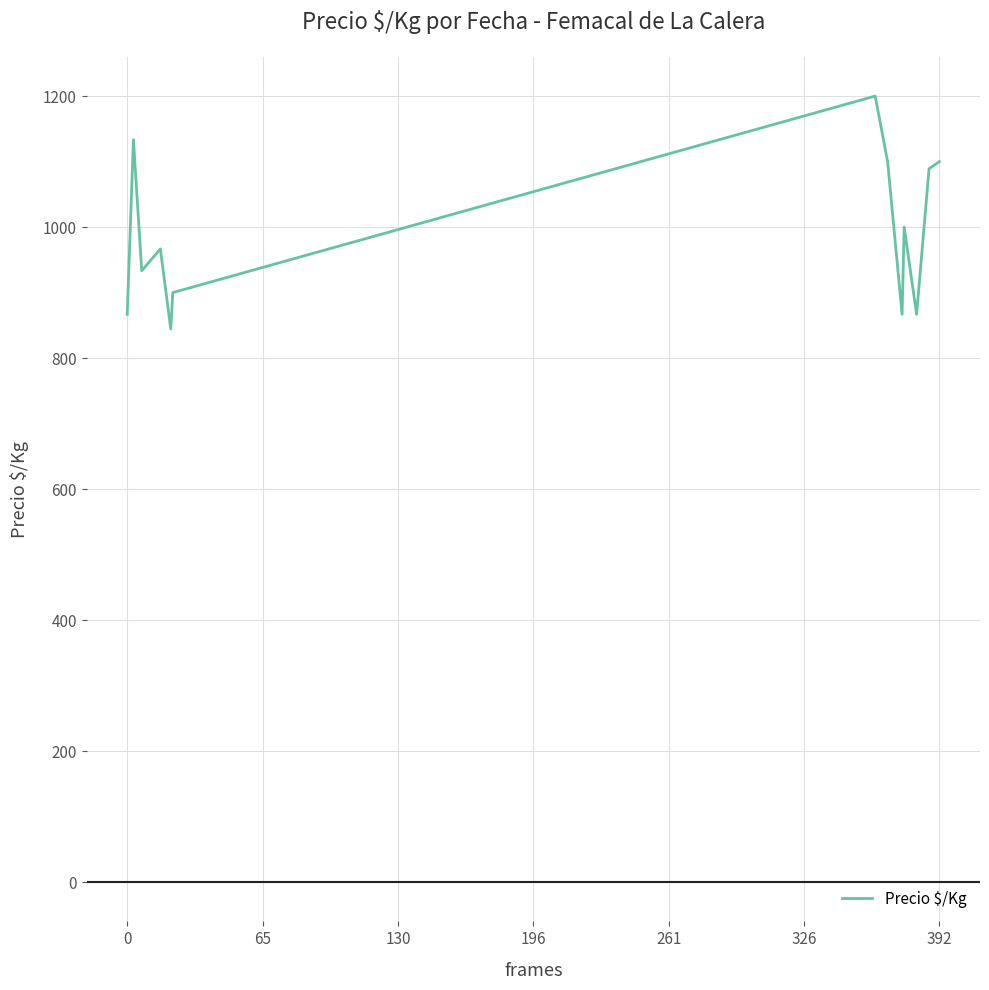

What is the maximum value shown in the chart?

1200.0